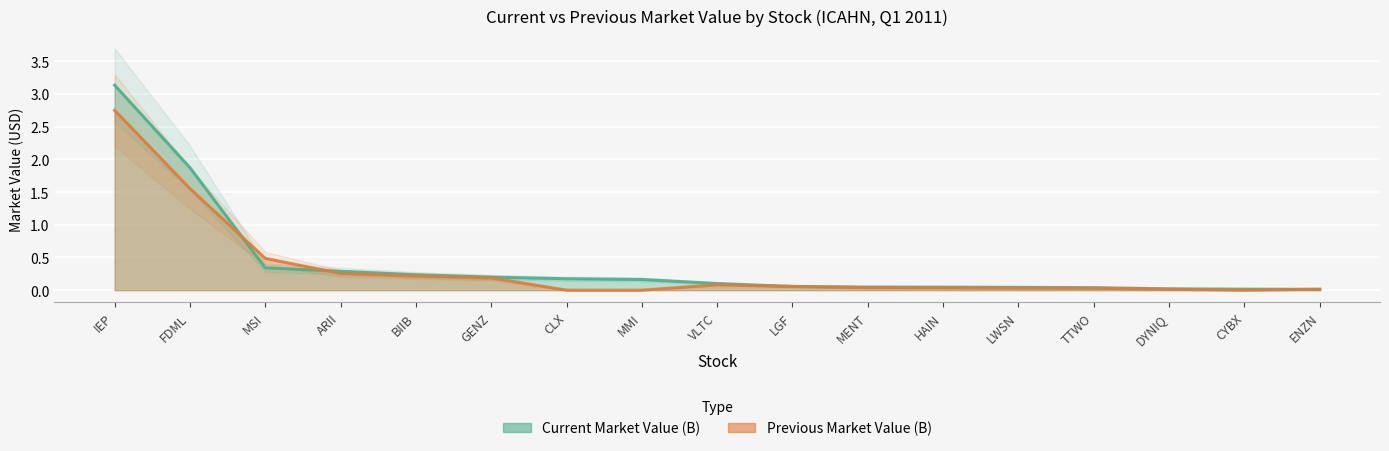

The Previous Market Value (B) series shows 0.0 at CYBX. True or false?

True